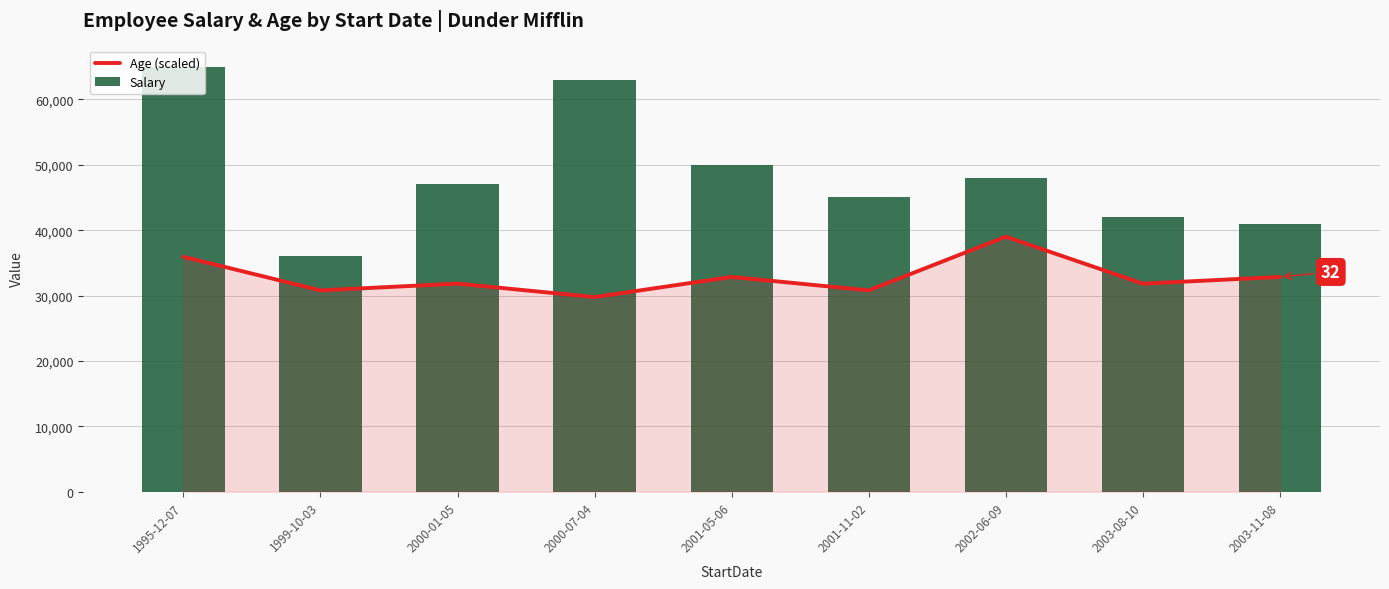

Reading left to right, list all the values displayed in this chart.

Age (scaled): 35921.1	30789.5	31815.8	29763.2	32842.1	30789.5	39000.0	31815.8	32842.1
Salary: 65000.0	36000.0	47000.0	63000.0	50000.0	45000.0	48000.0	42000.0	41000.0